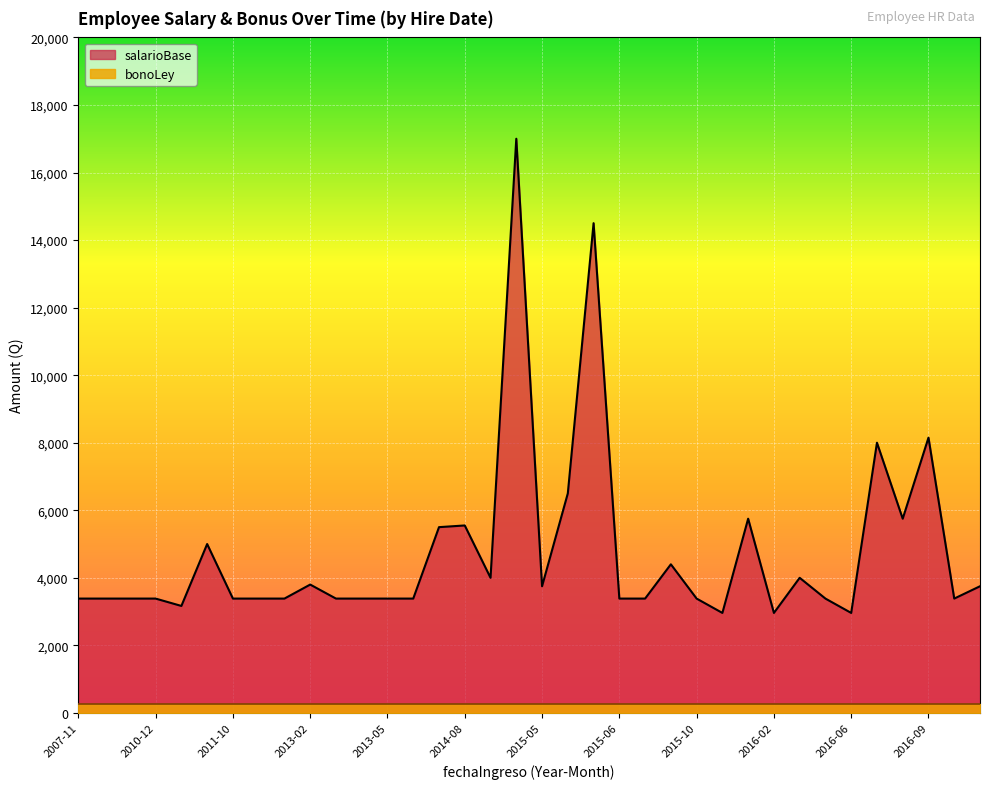

The value at 2007-12 is 3385. True or false?

True